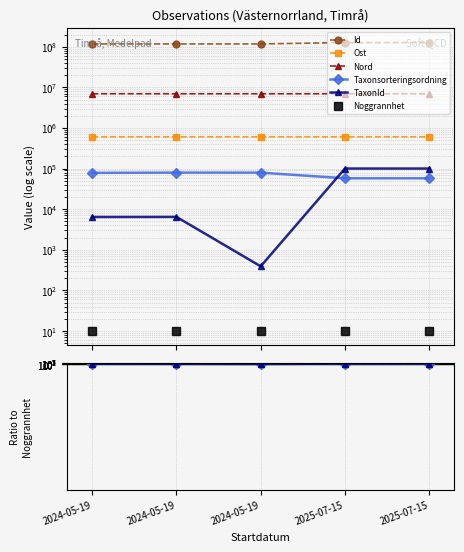

At which label does Noggrannhet reach its minimum?

2024-05-19